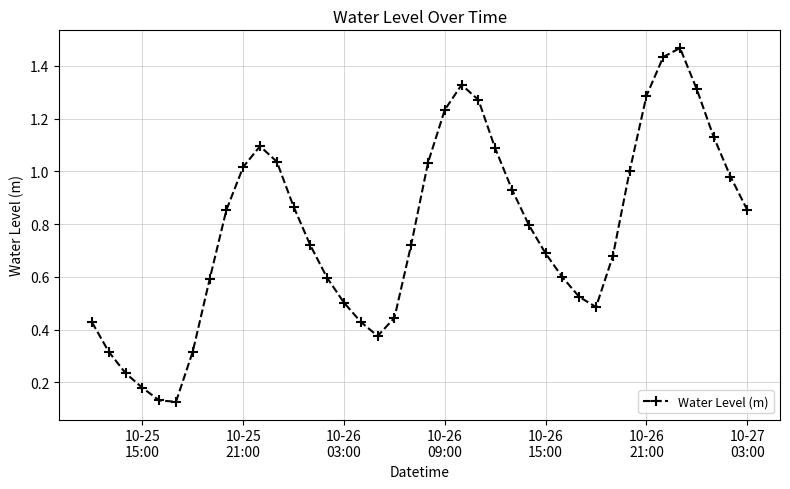

How many interior local peaks (higher than both neighbors) does the data have?

3